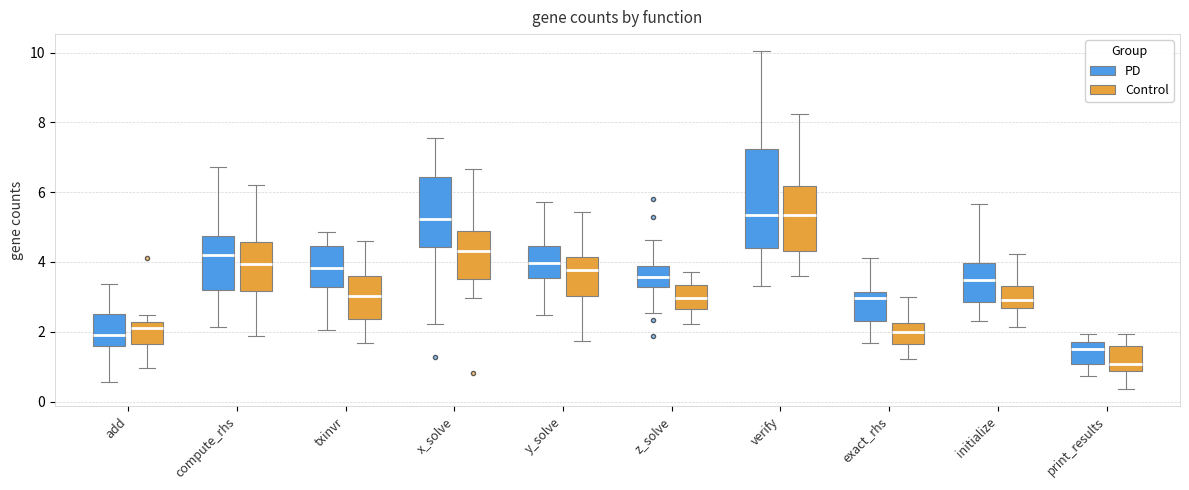

Reading left to right, transcribe this box plot: for each box, give where its median line is, the range the box spans, and where its two whiskers end, as read against the y-axis. The values are not printed on the chart, so give them approximately, as read against the axis.

add (PD): median 2.0, box 1.6 to 2.6, whiskers 0.6 to 3.4
add (Control): median 2.2 (just below the box's upper edge), box 1.6 to 2.2, whiskers 1.0 to 2.4
compute_rhs (PD): median 4.2, box 3.2 to 4.8, whiskers 2.2 to 6.8
compute_rhs (Control): median 4.0, box 3.2 to 4.6, whiskers 1.8 to 6.2
txinvr (PD): median 3.8, box 3.2 to 4.4, whiskers 2.0 to 4.8
txinvr (Control): median 3.0, box 2.4 to 3.6, whiskers 1.6 to 4.6
x_solve (PD): median 5.2, box 4.4 to 6.4, whiskers 2.2 to 7.6
x_solve (Control): median 4.4, box 3.6 to 4.8, whiskers 3.0 to 6.6
y_solve (PD): median 4.0, box 3.6 to 4.4, whiskers 2.4 to 5.8
y_solve (Control): median 3.8, box 3.0 to 4.2, whiskers 1.8 to 5.4
z_solve (PD): median 3.6, box 3.2 to 3.8, whiskers 2.6 to 4.6
z_solve (Control): median 3.0, box 2.6 to 3.4, whiskers 2.2 to 3.8
verify (PD): median 5.4, box 4.4 to 7.2, whiskers 3.4 to 10.0
verify (Control): median 5.4, box 4.4 to 6.2, whiskers 3.6 to 8.2
exact_rhs (PD): median 3.0, box 2.4 to 3.2, whiskers 1.6 to 4.2
exact_rhs (Control): median 2.0, box 1.6 to 2.2, whiskers 1.2 to 3.0
initialize (PD): median 3.4, box 2.8 to 4.0, whiskers 2.4 to 5.6
initialize (Control): median 3.0, box 2.6 to 3.4, whiskers 2.2 to 4.2
print_results (PD): median 1.4, box 1.0 to 1.8, whiskers 0.8 to 2.0
print_results (Control): median 1.0, box 0.8 to 1.6, whiskers 0.4 to 2.0